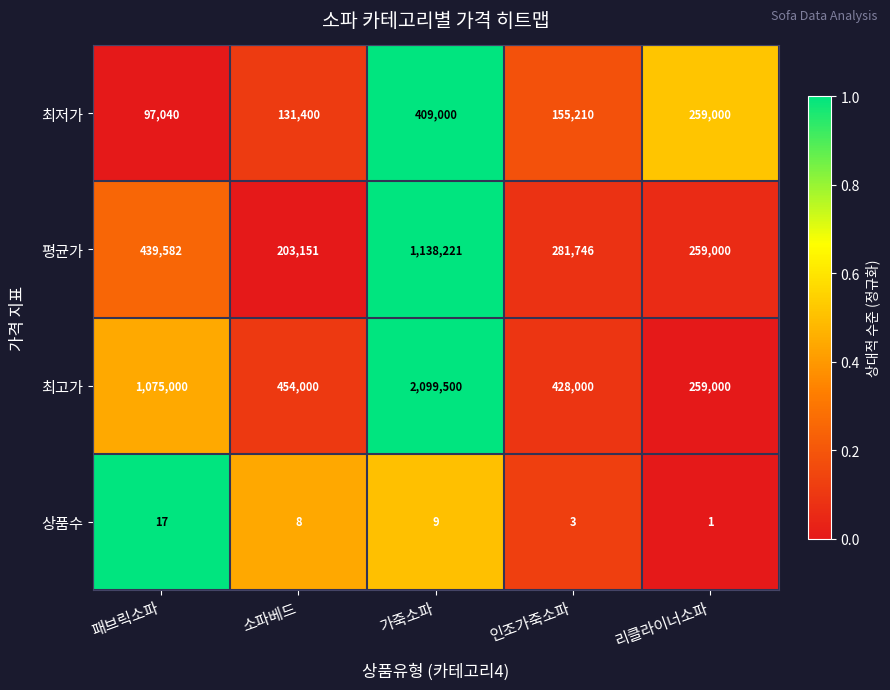

Is it true that 최저가 equals 80769 at 소파베드?

False